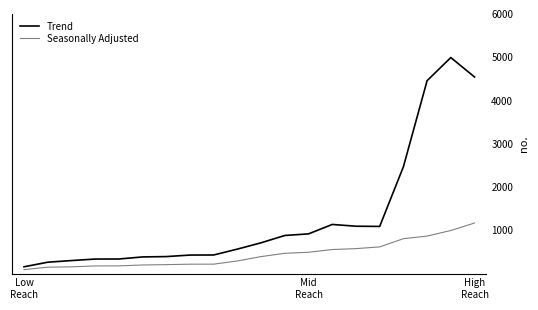

Does the chart display data point markers on the line(s)?

No